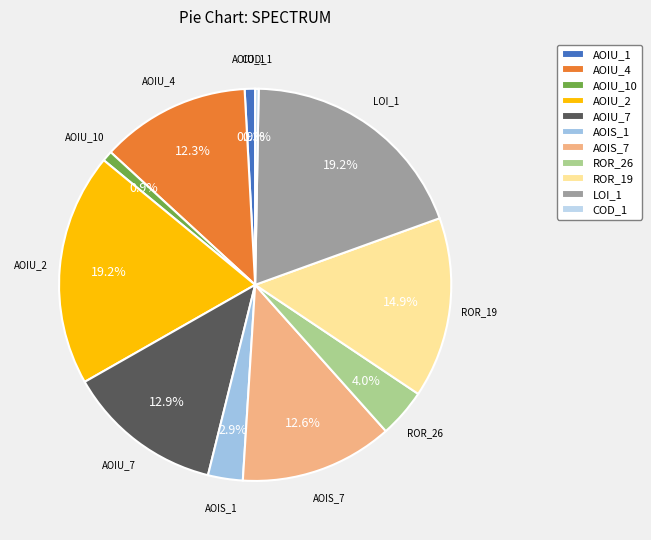

Which category has the smallest portion of the pie?

COD_1